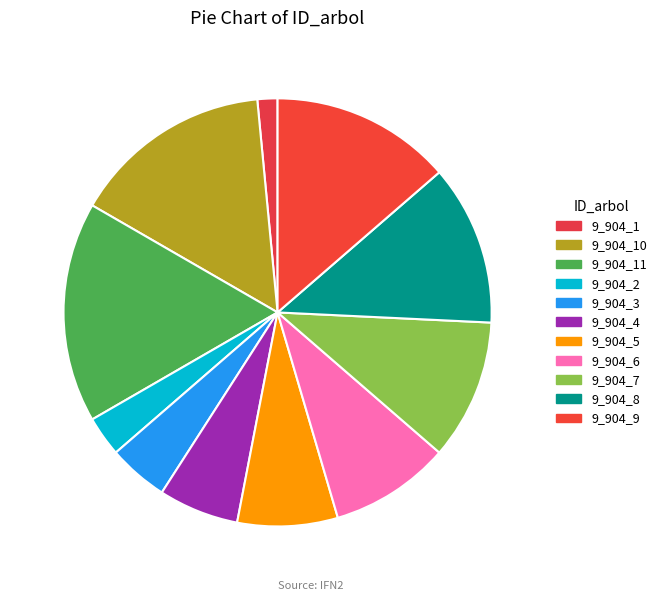

To the nearest percent, what is the combined percentage of 9_904_3 and 9_904_11?

21%